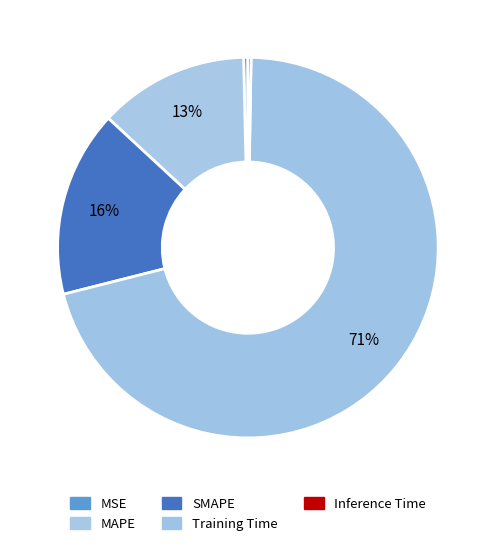

To the nearest percent, what portion does SMAPE represent?

16%